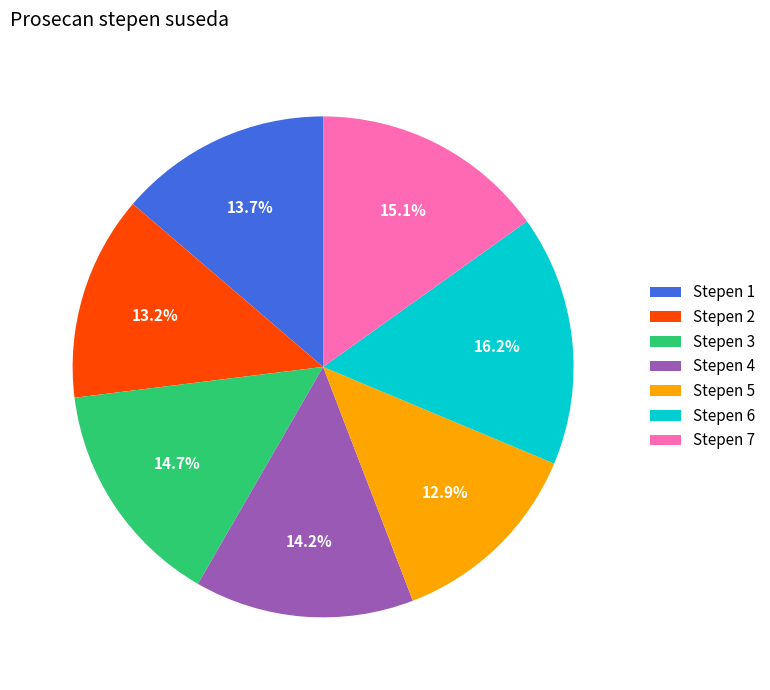

Does any single category account for the majority?

No